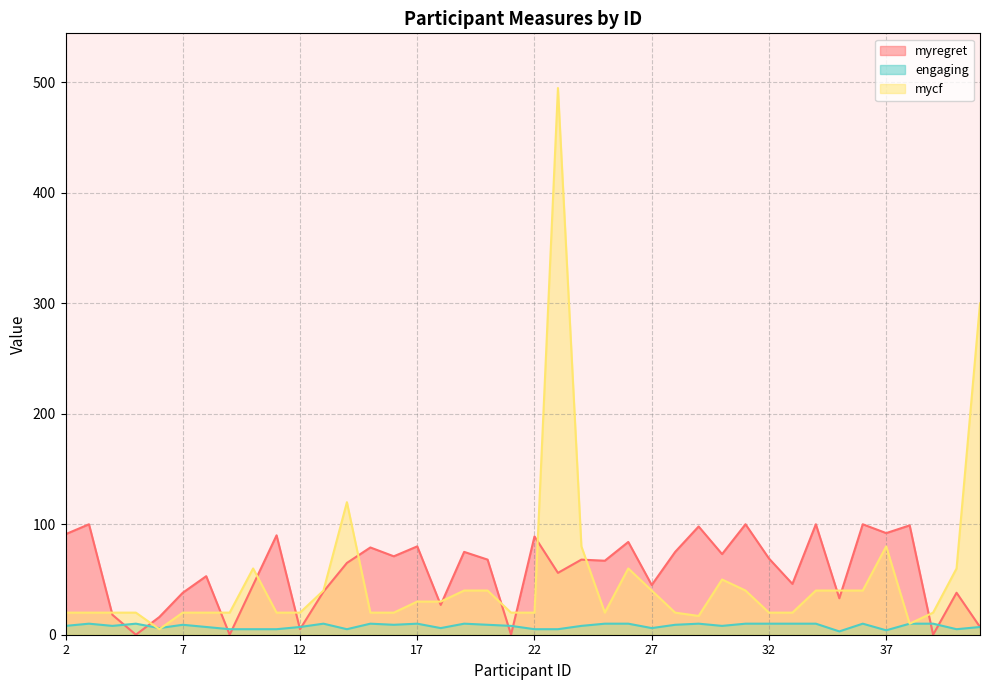

What are all the series names shown in the legend?

myregret, engaging, mycf